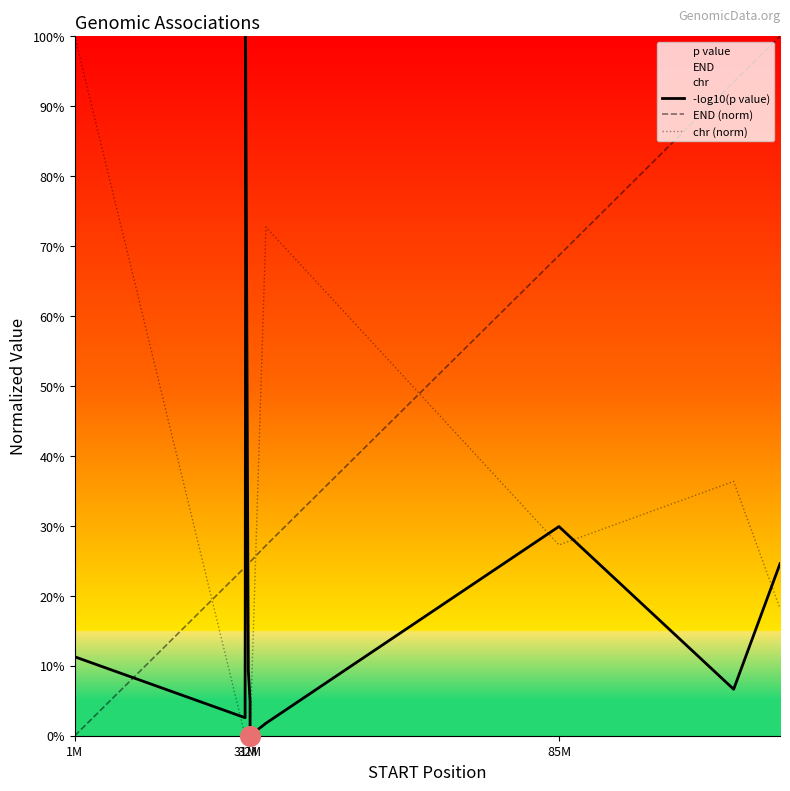

Which series contains the lowest Y value?

-log10(p value)